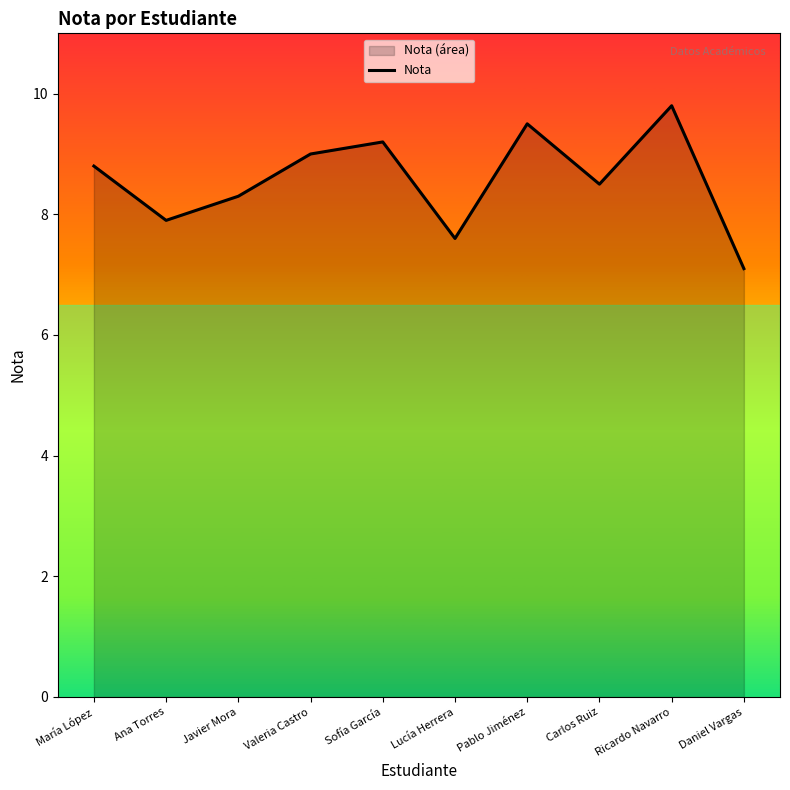

True or false: the data has more than 1 interior local peaks.

True